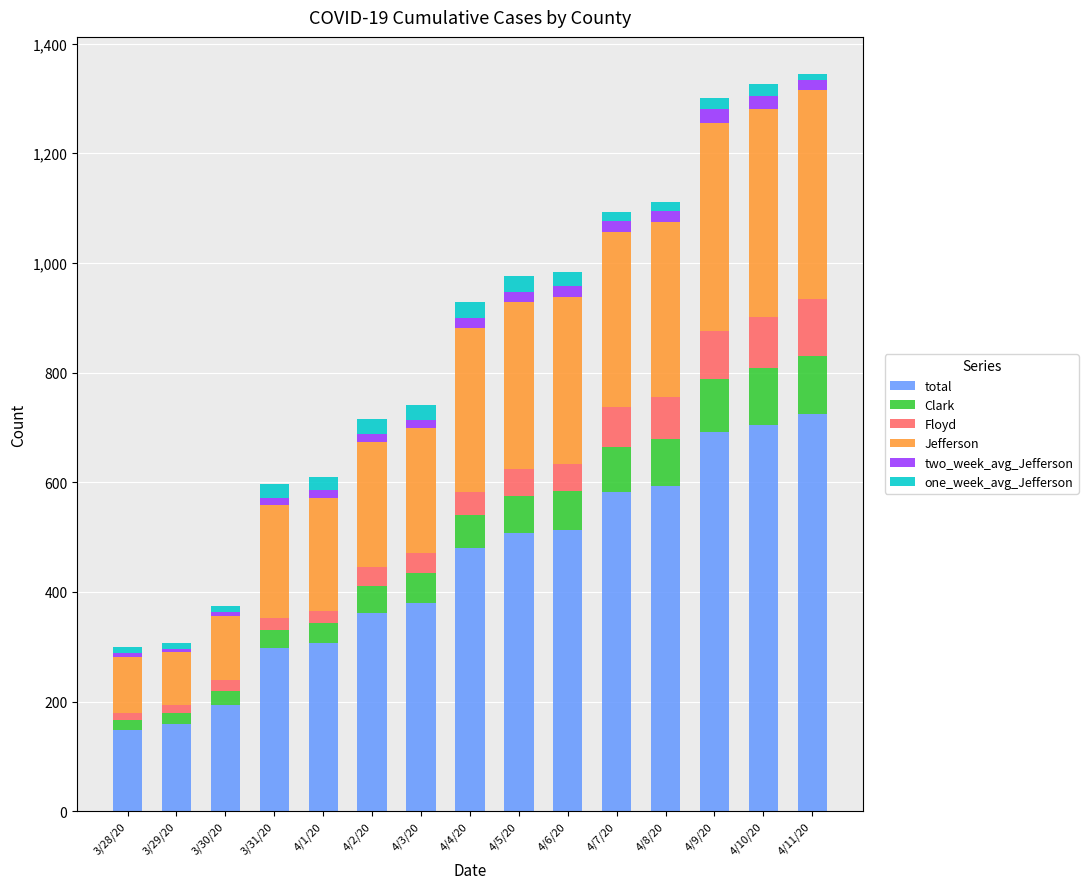

Which series has the largest total across all categories?

total